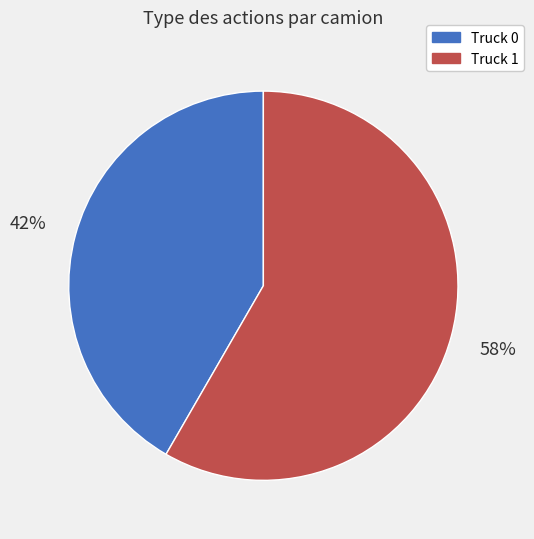

Does Truck 1 account for over 50% of the chart?

Yes